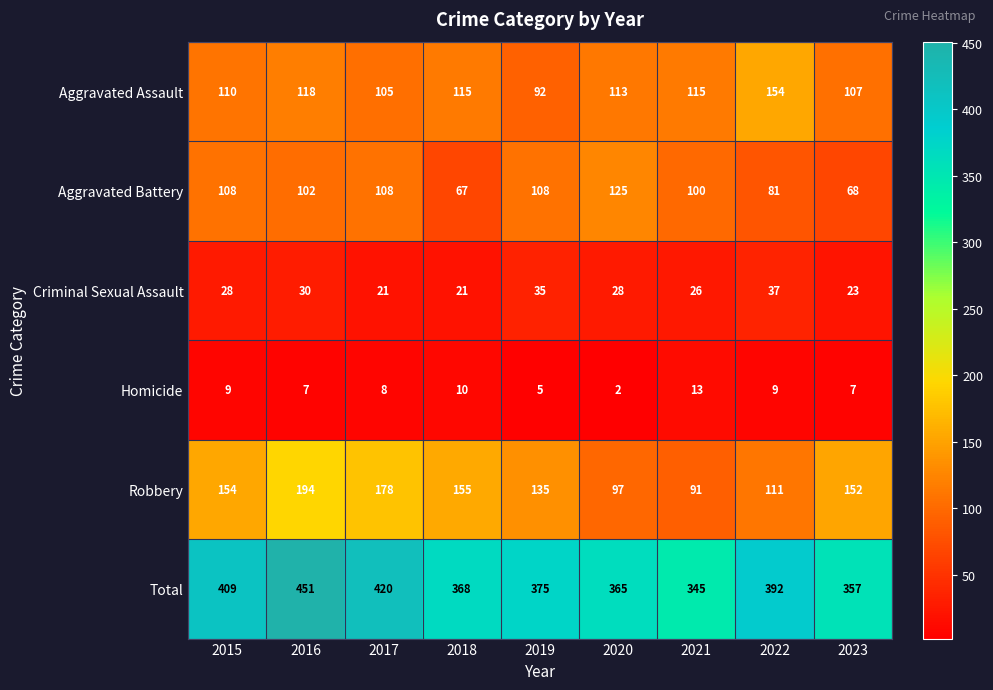

Which category has the highest value in the Total series?

2016